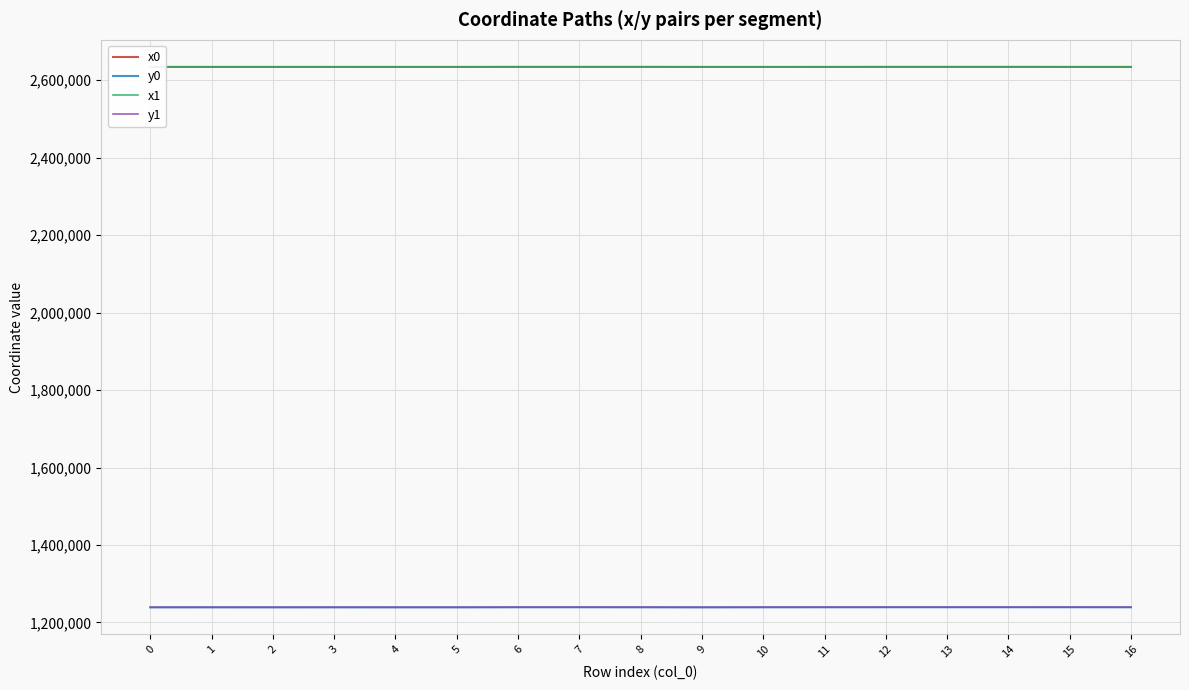

Is it true that x1 equals 2634261.8 at 14?

True